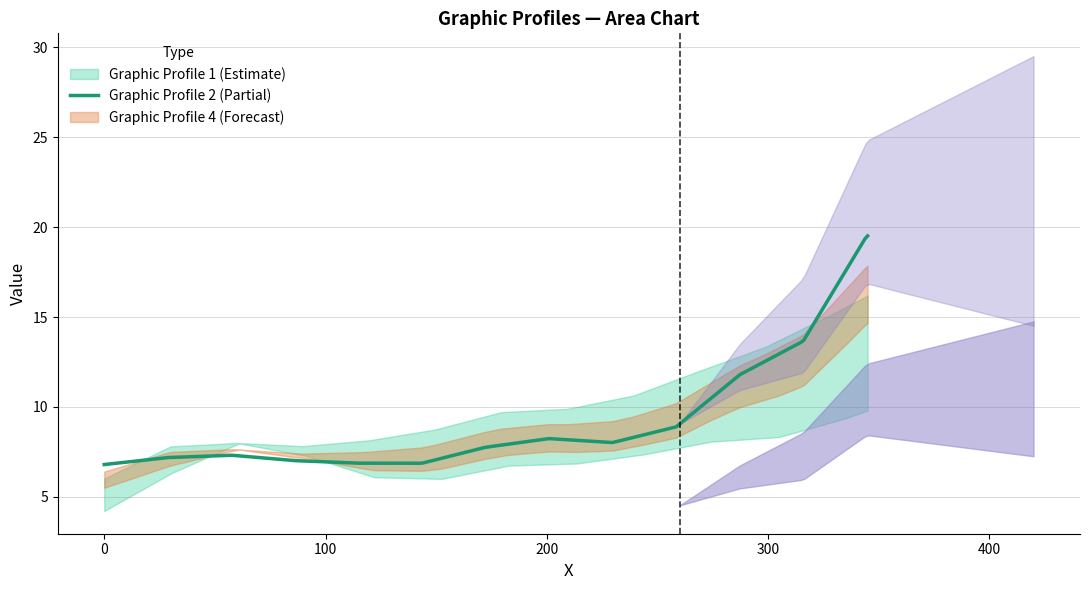

Rank the categories by Graphic Profile 4 value from lowest to highest.

0, 5, 4, 1, 6, 7, 3, 8, 2, 9, 10, 11, 12